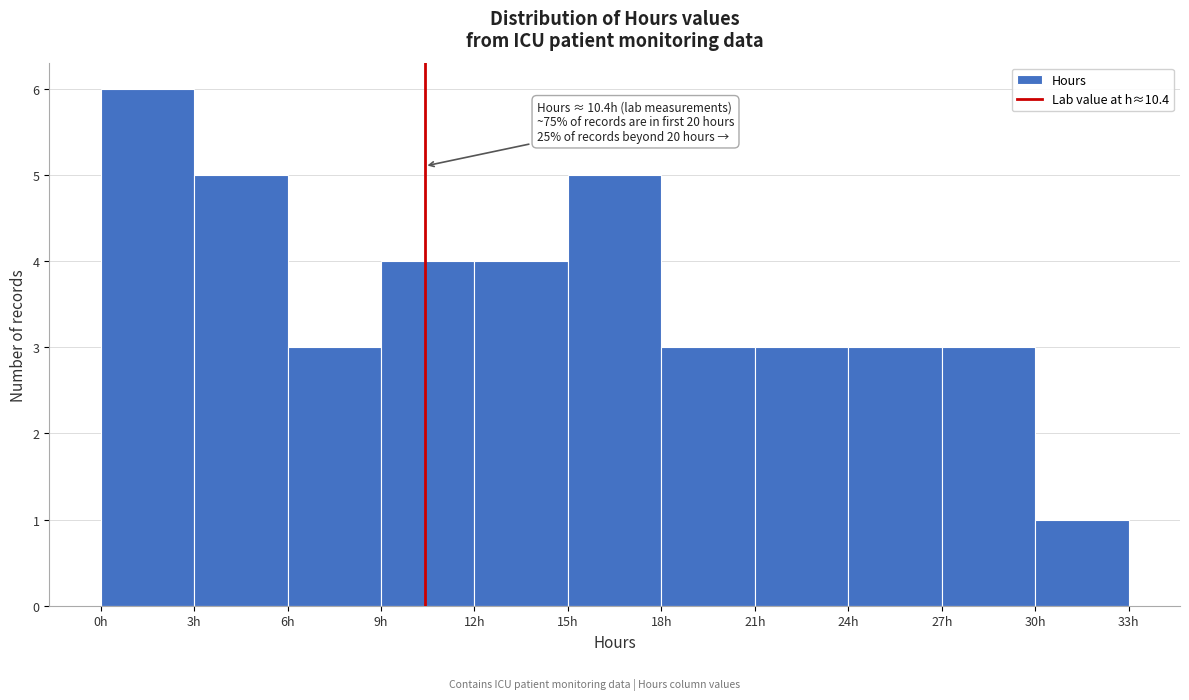

Which range on the x-axis has the tallest bar?

0 to 3